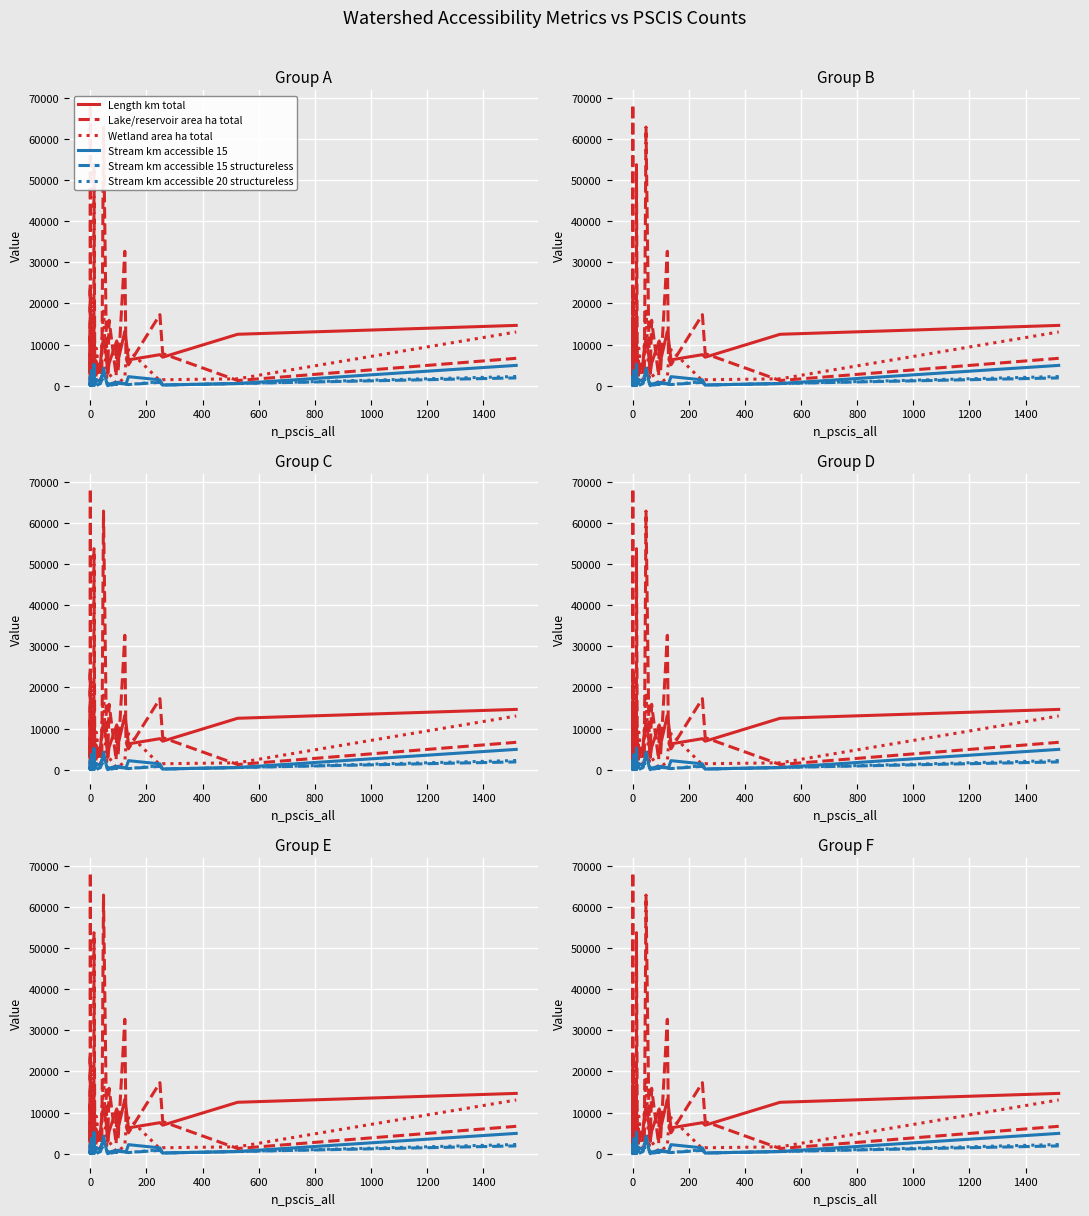

True or false: Wetland area ha total and Lake/reservoir area ha total cross at least once.

True